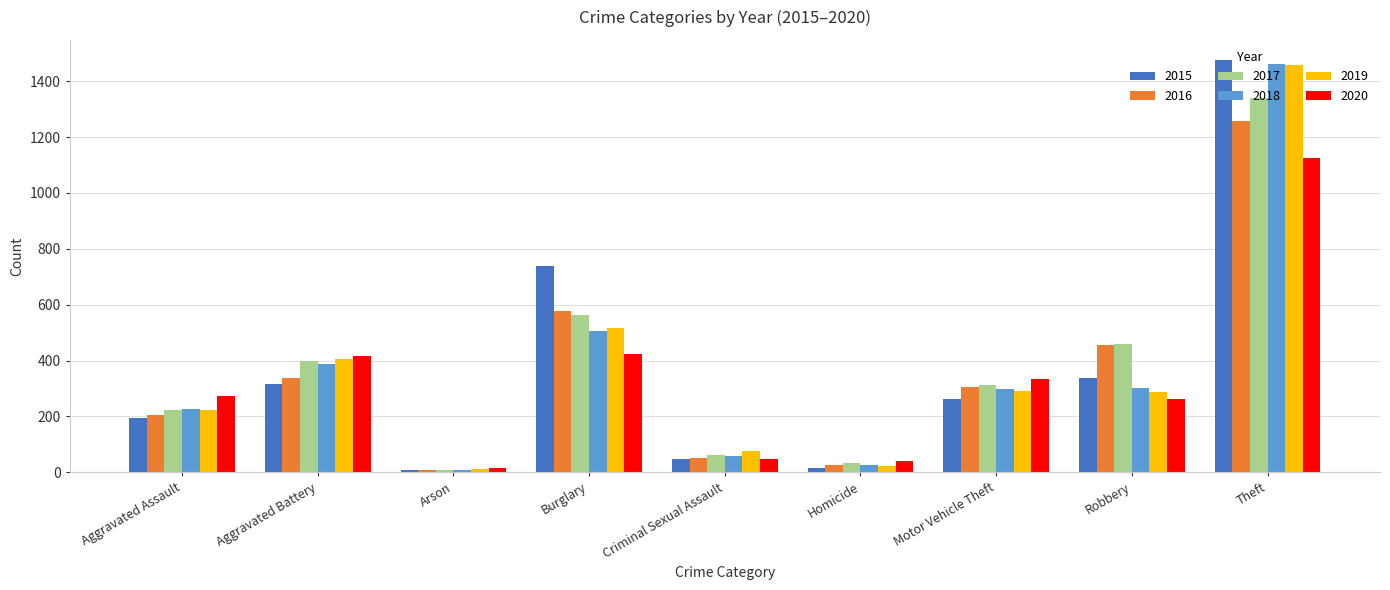

True or false: 2017 has a value of 125 at Aggravated Battery.

False